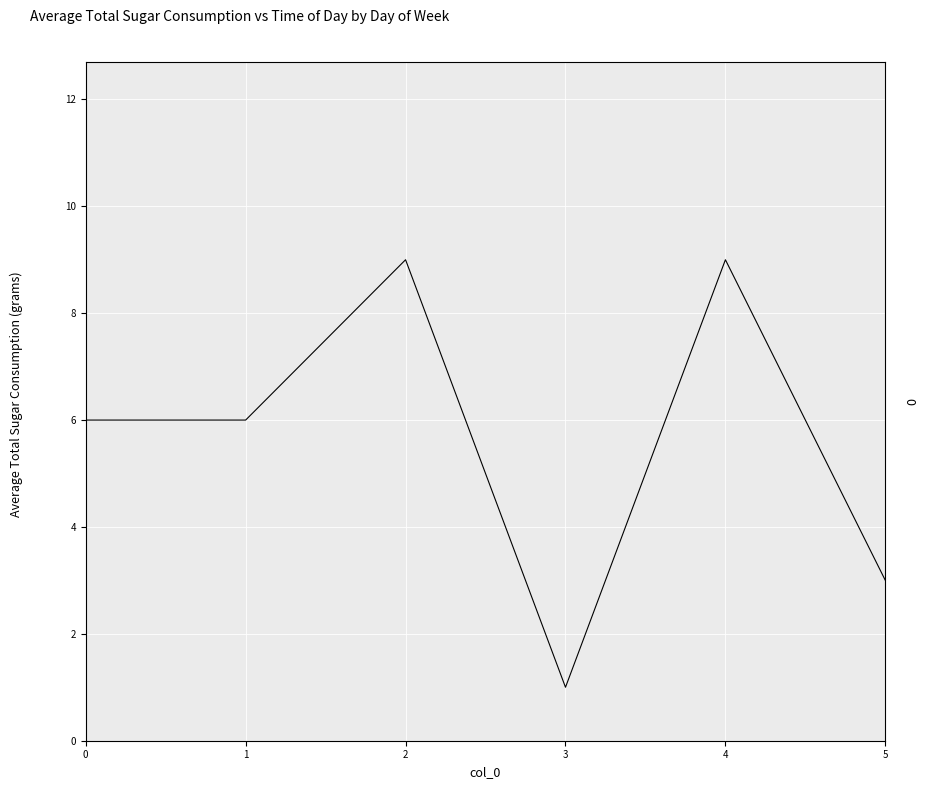

Where is the first local maximum?

2